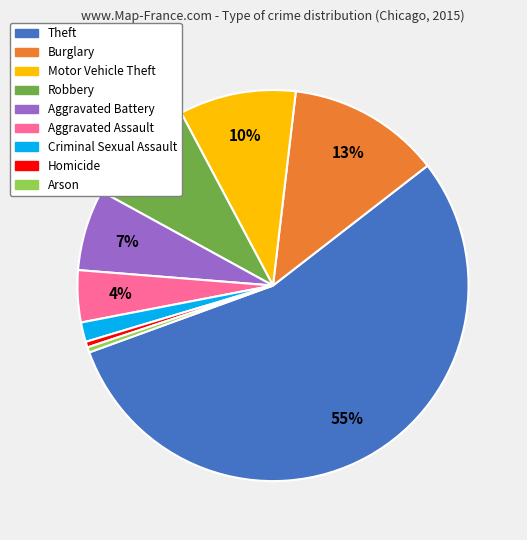

To the nearest percent, what is the difference between the largest and smallest slice percentages?

55%